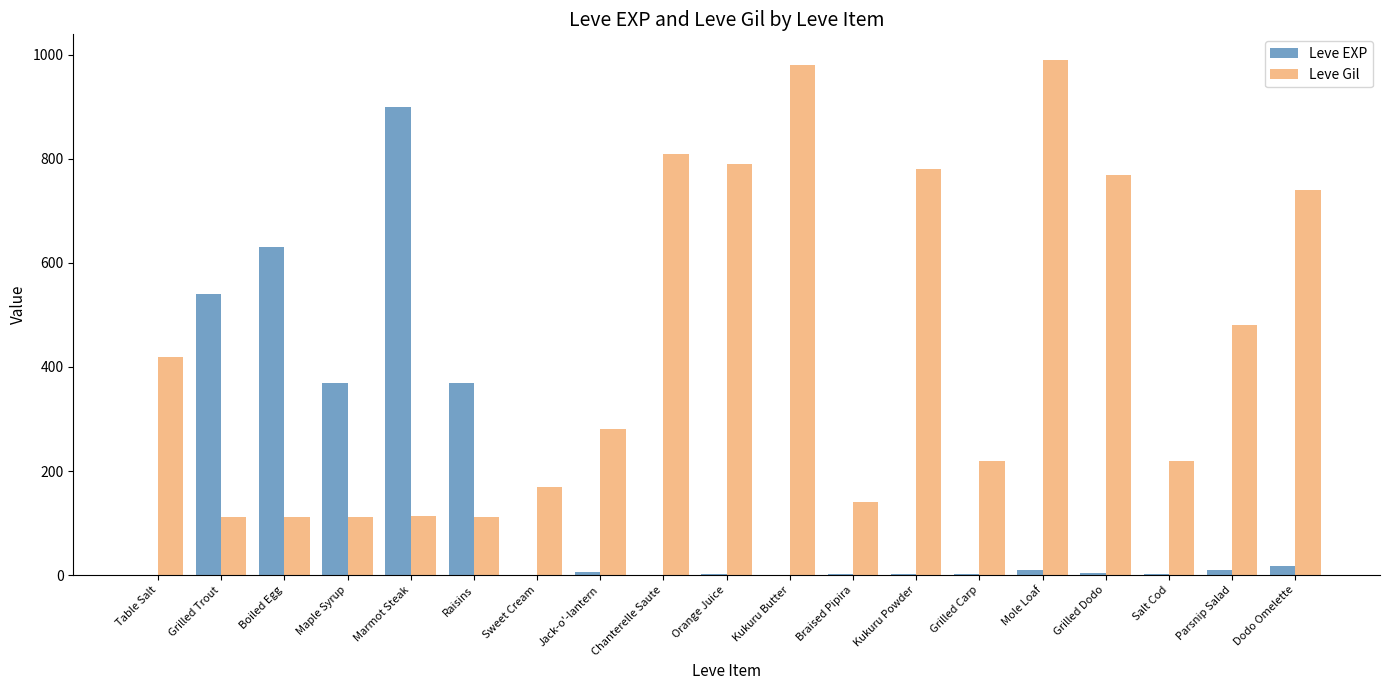

What is the average value of the Leve Gil series?

440